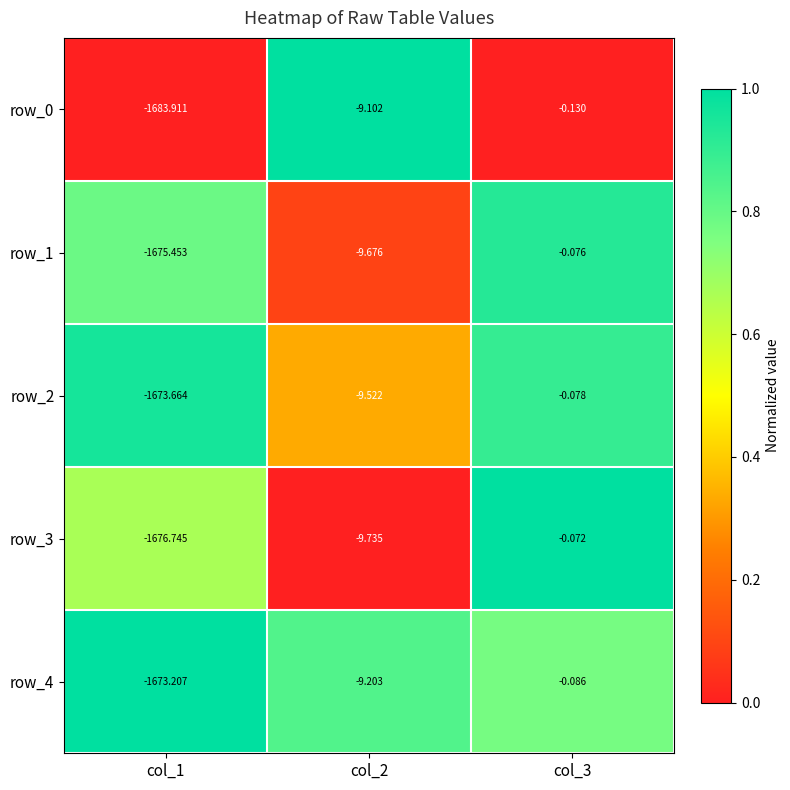

How many categories are shown in the chart?

3